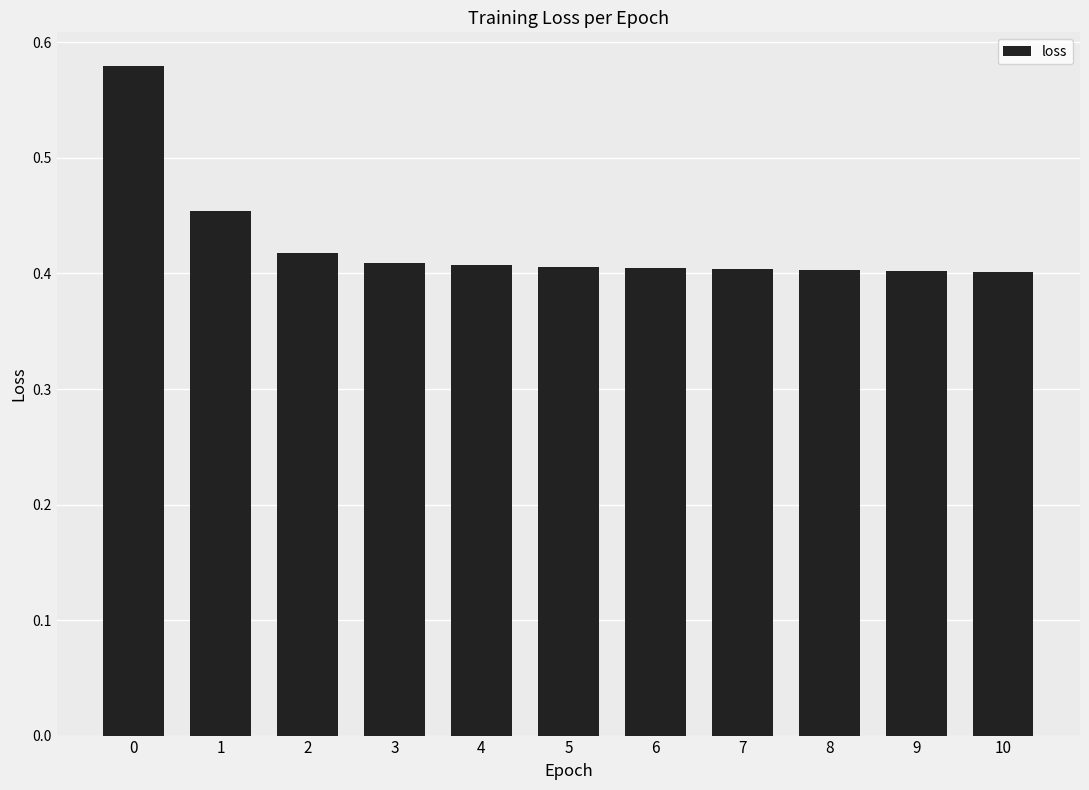

What is the sum of all values?

4.7